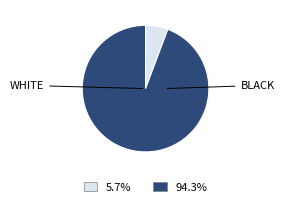

Is there a majority slice in this chart?

Yes